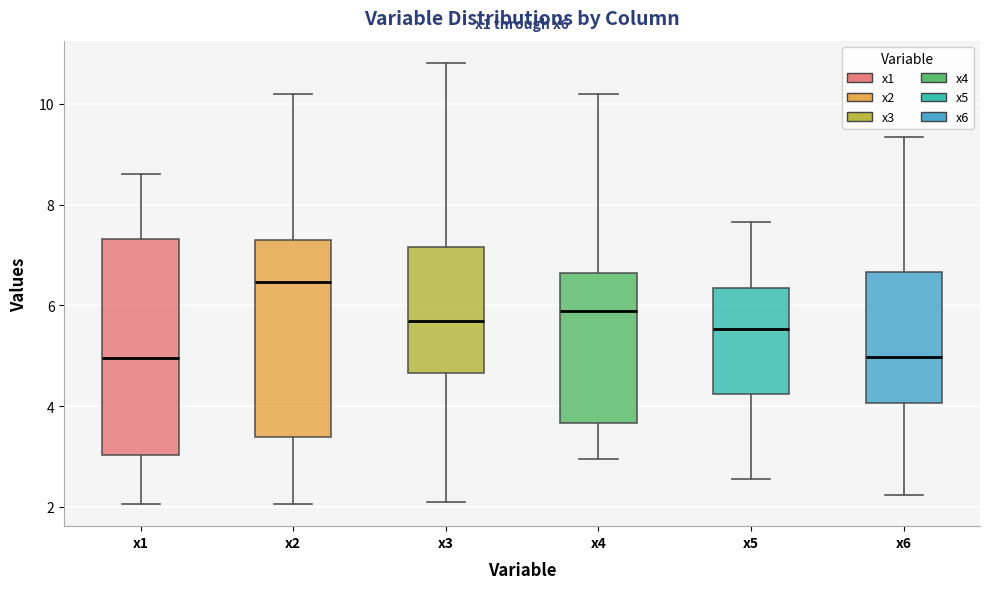

Comparing the boxes themselves (not the whiskers), which one is the tallest?

x1